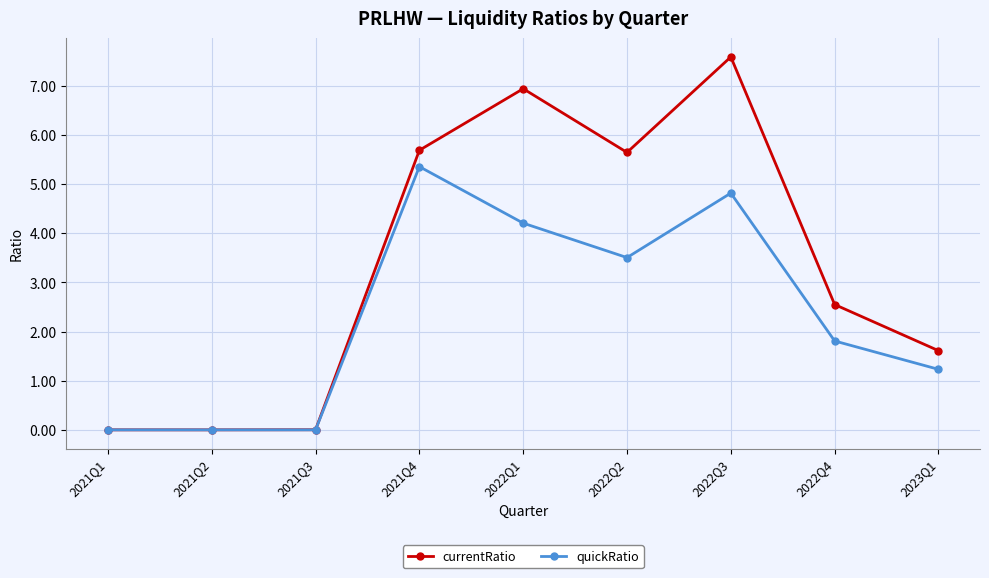

At which category is the sum across all series the highest?

2022Q3